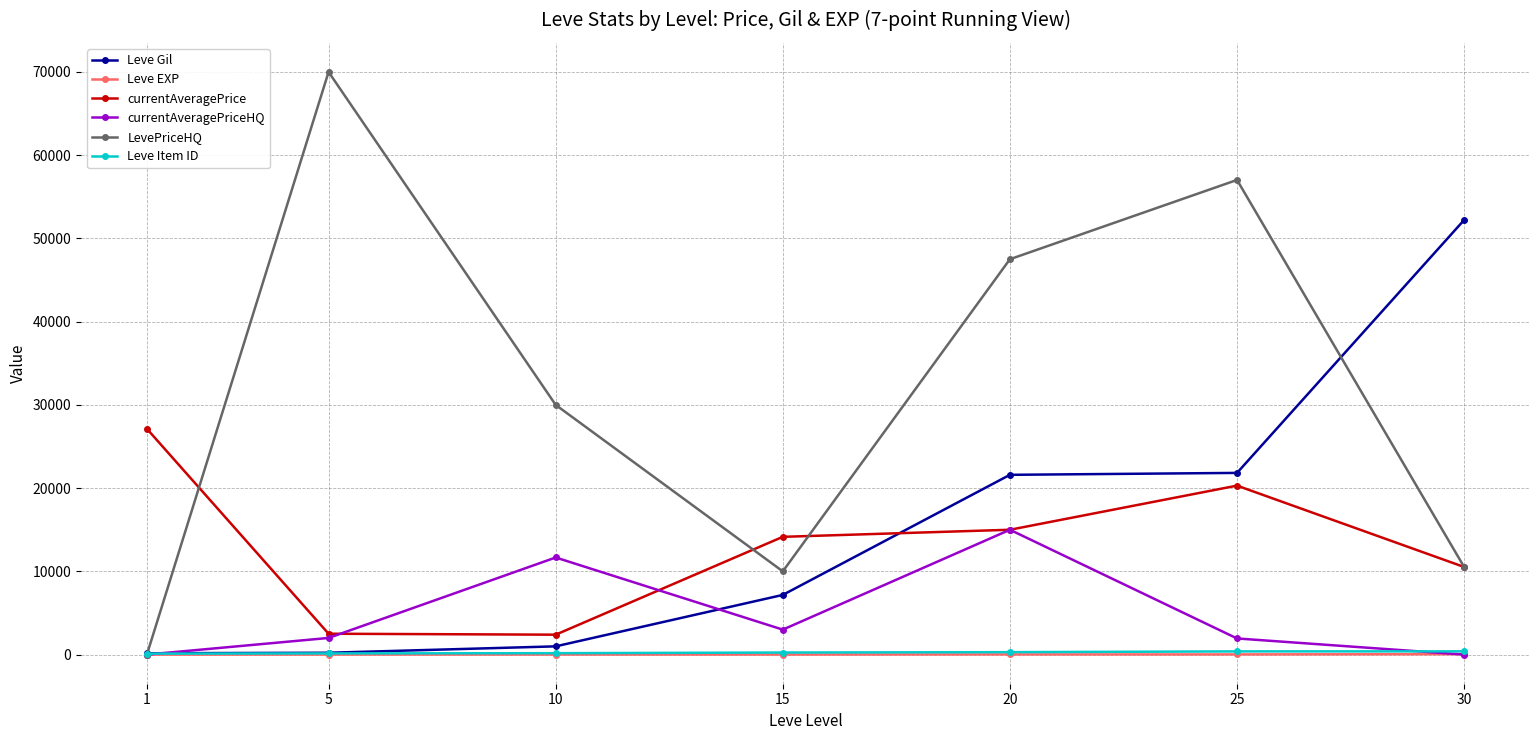

Which series has the largest range (max minus min)?

LevePriceHQ